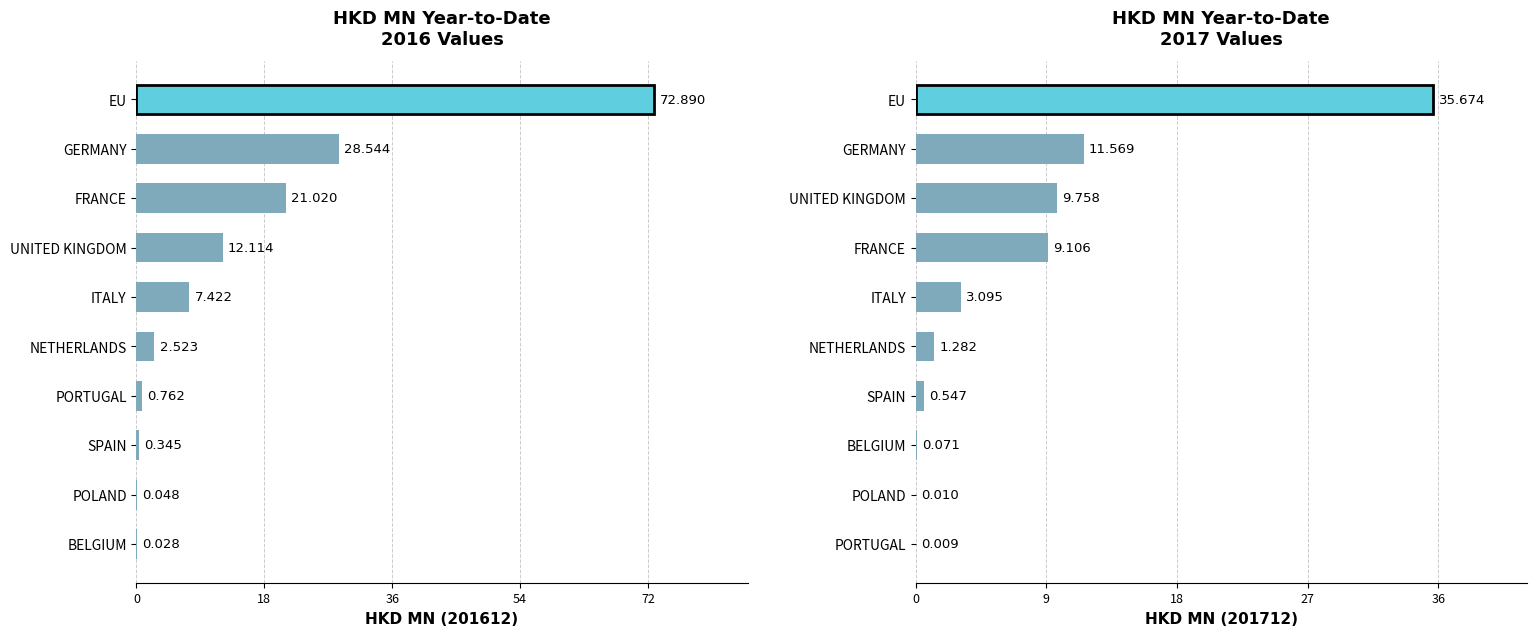

What position from the right is POLAND?

9